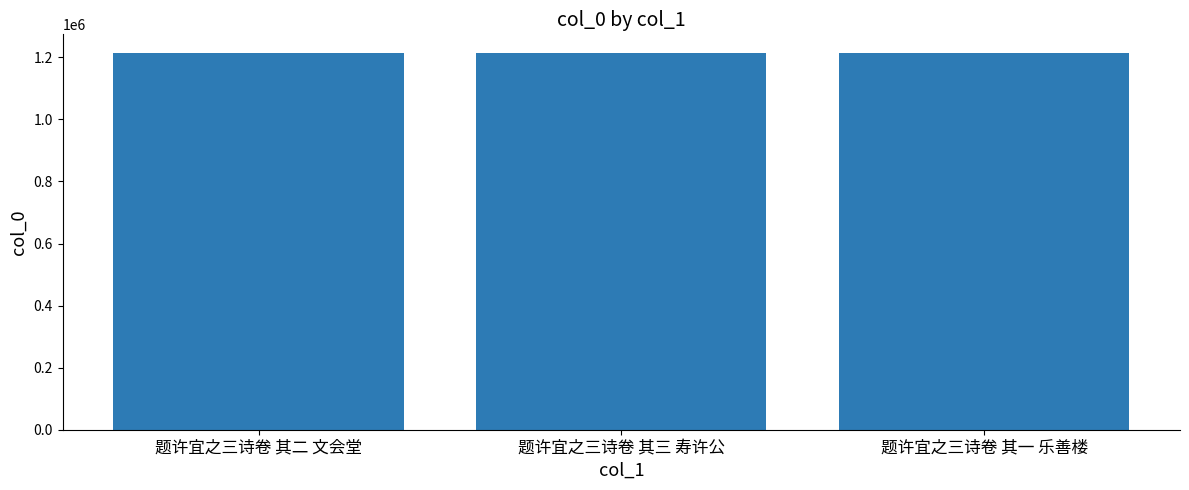

Approximately how many times larger is the value at 题许宜之三诗卷 其三 寿许公 compared to 题许宜之三诗卷 其一 乐善楼?

1.0